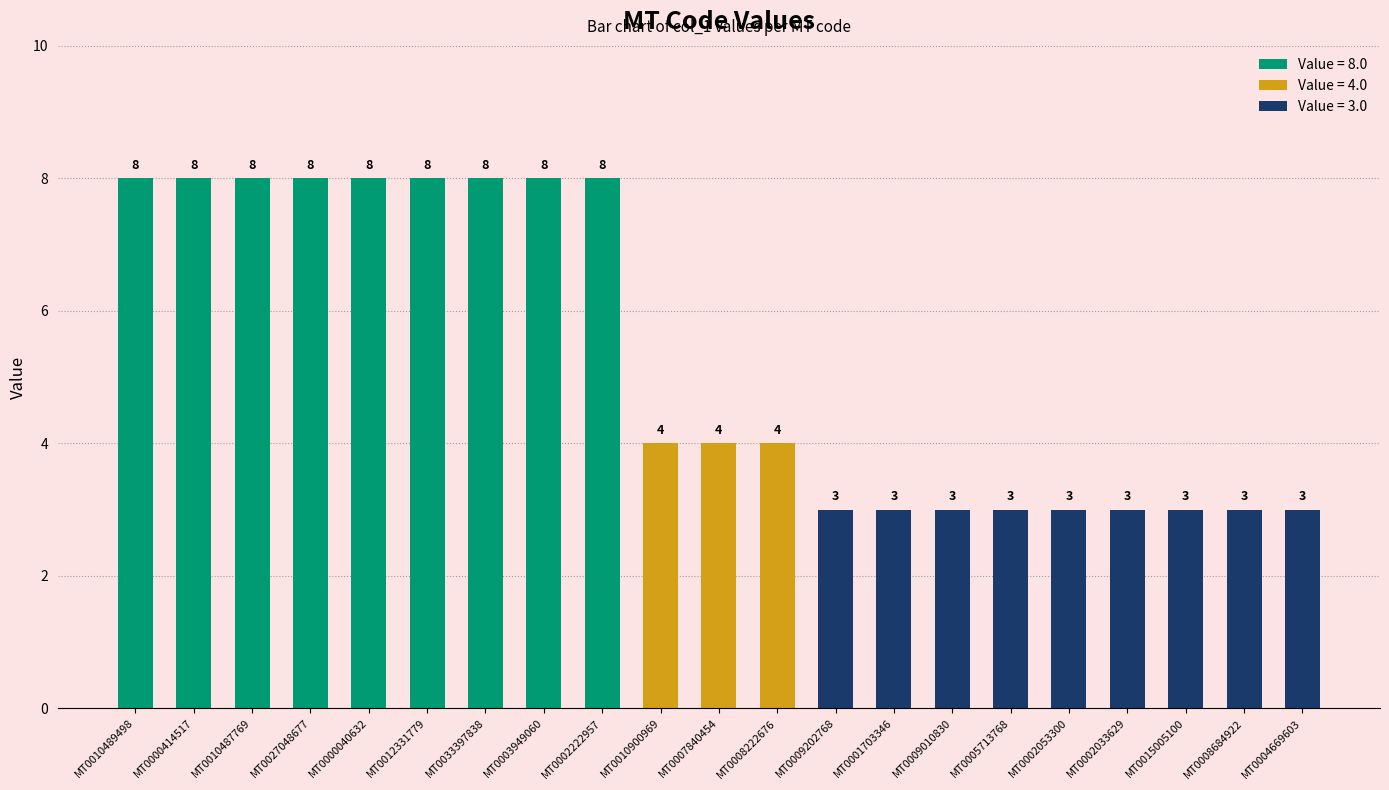

What is the label of the 15th bar from the left?

MT0009010830